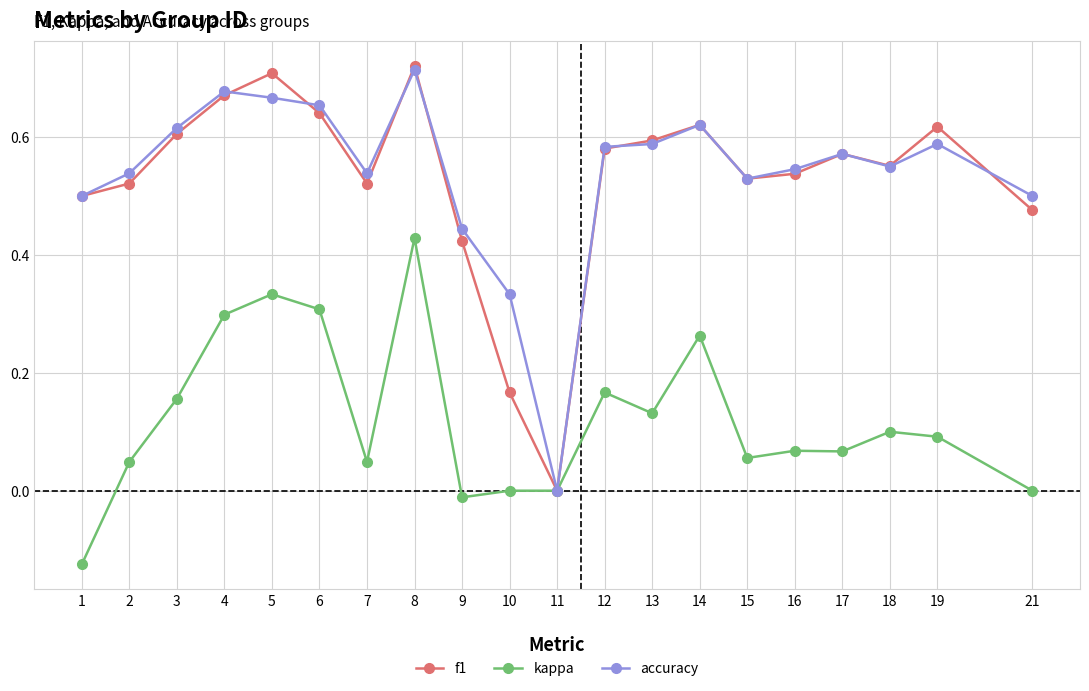

Which category has the highest value in the kappa series?

8